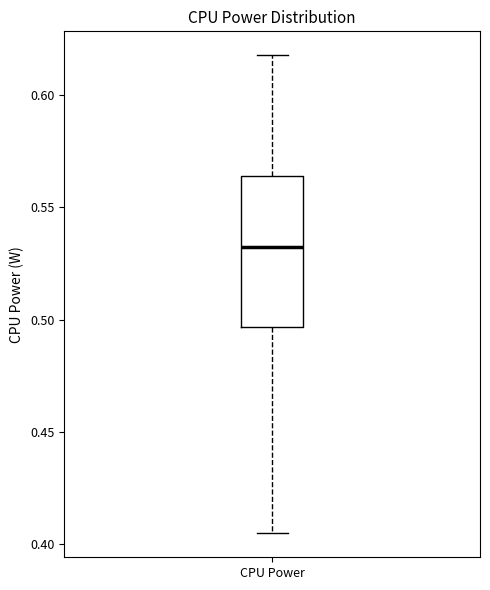

Where does the median line of the box for CPU Power sit on the y-axis? The values are not printed on the chart, so give them approximately, as read against the axis.

0.530